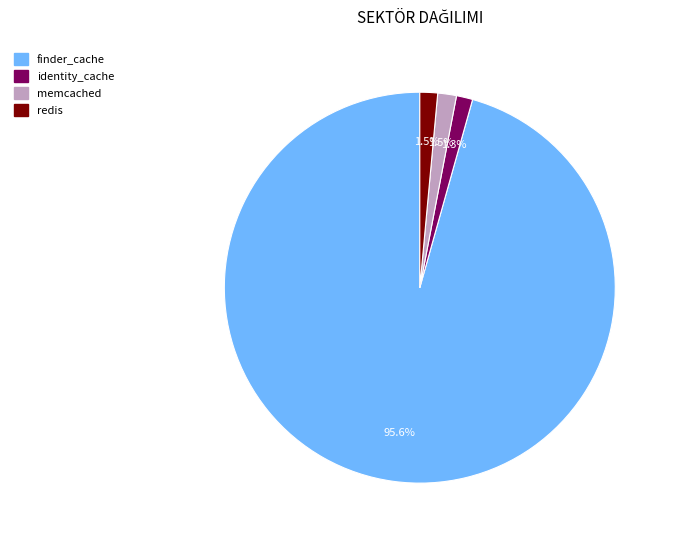

To the nearest percent, what portion does identity_cache represent?

1%